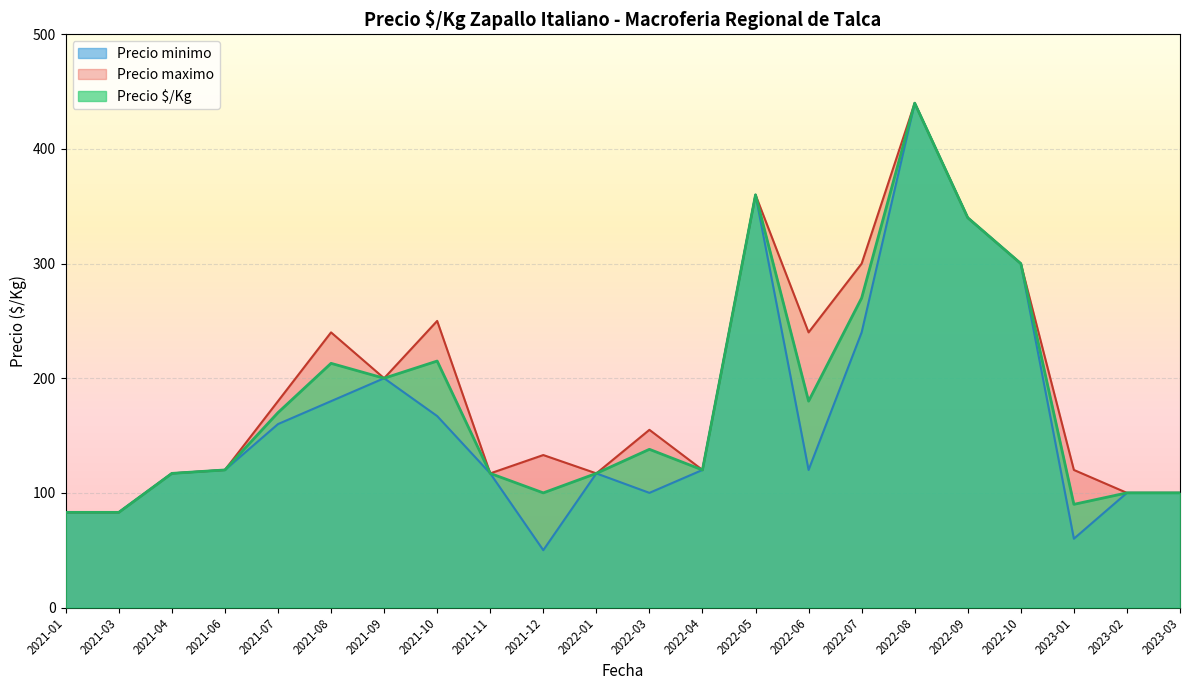

Which series changed the most between 2022-04 and 2023-01?

Precio minimo